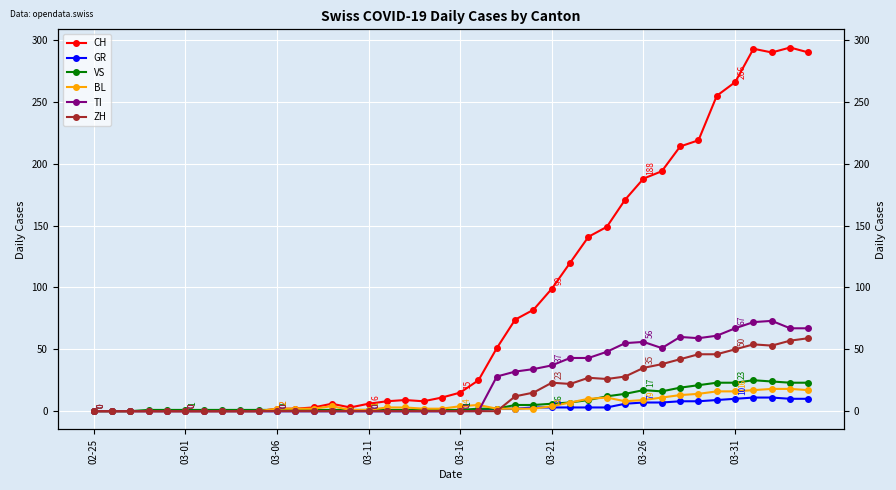

What is the difference between the second highest and second lowest values in the VS series?

24